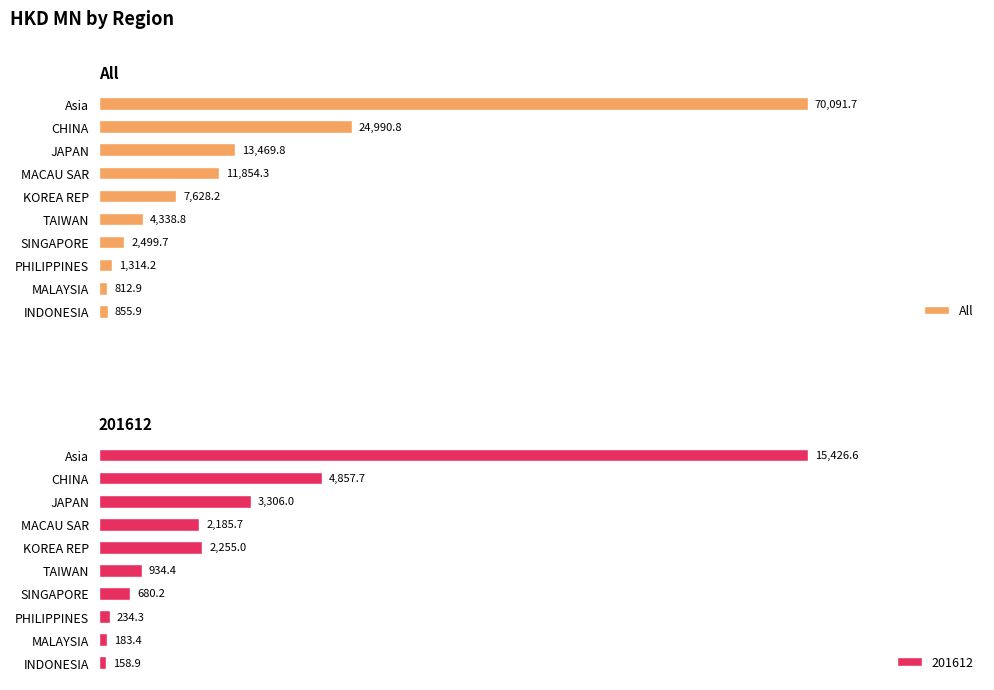

At which label is All closest to 35452?

CHINA